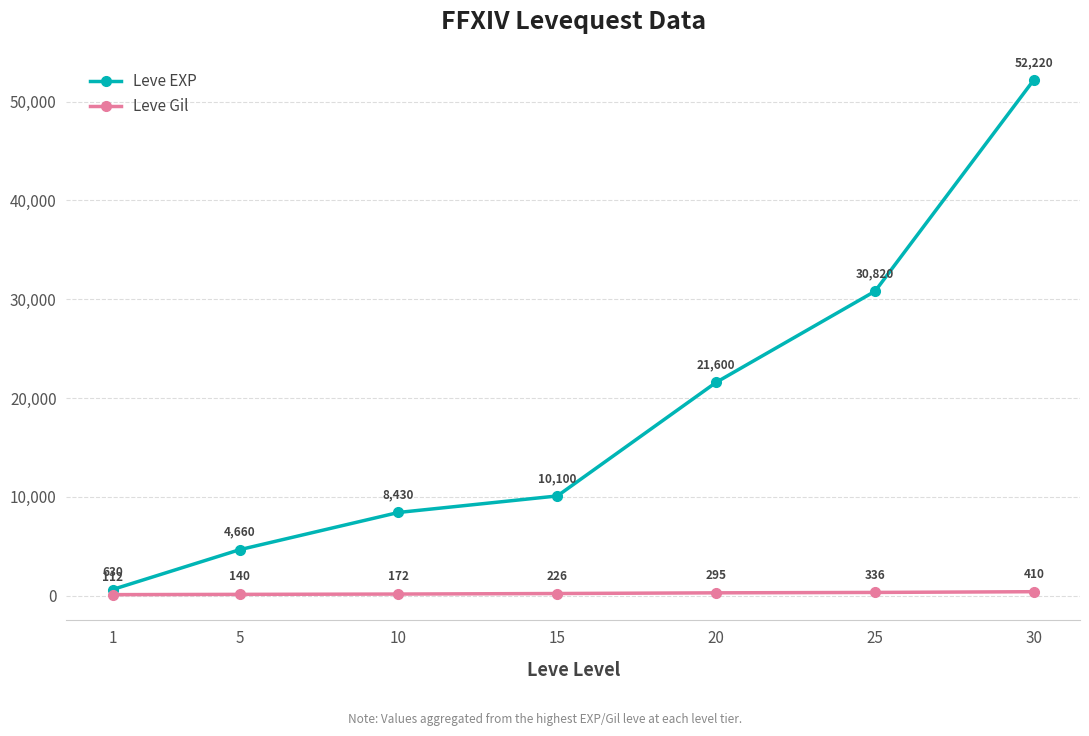

How many data points does each series have?

7